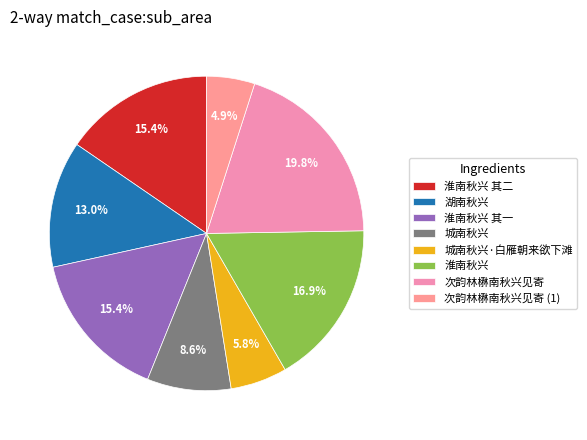

Which slice is the largest?

次韵林楙南秋兴见寄